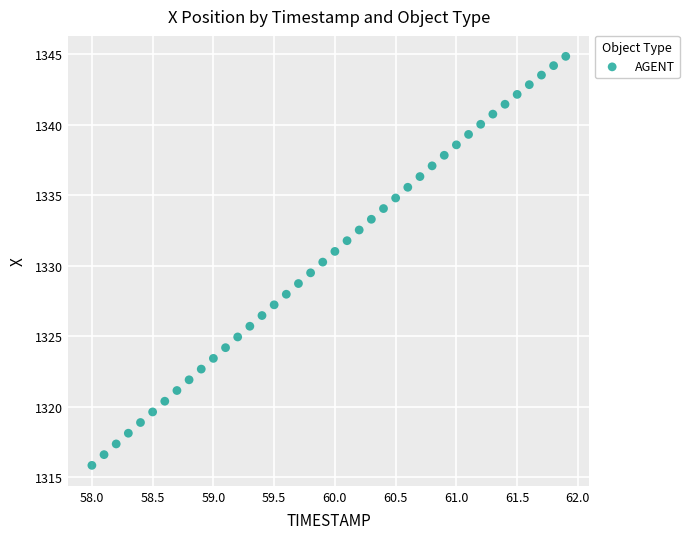

What is the range of X values (max minus min)?

3.9